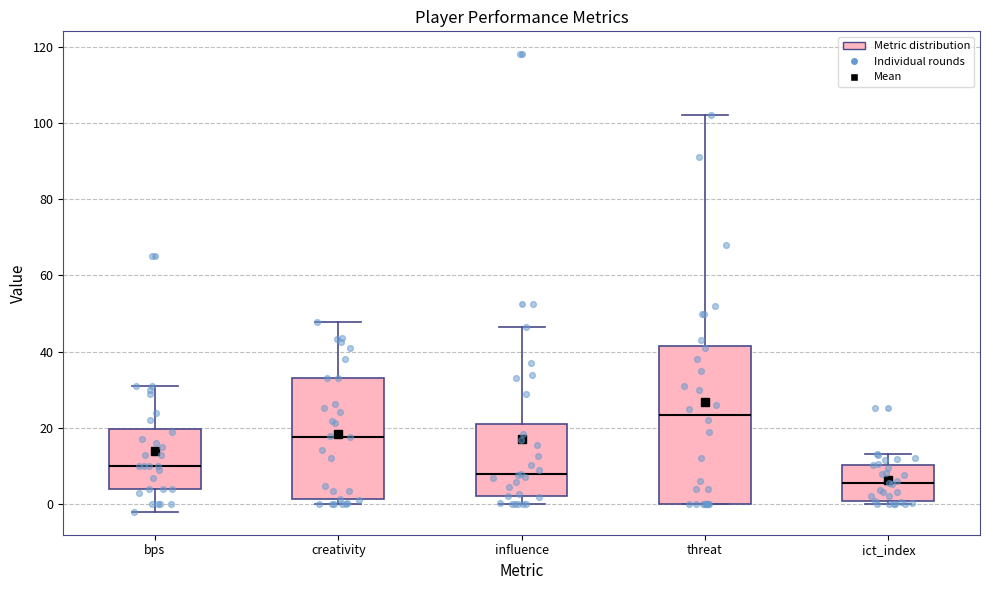

Where is the upper edge of the box for creativity on the y-axis? The values are not printed on the chart, so give them approximately, as read against the axis.

34